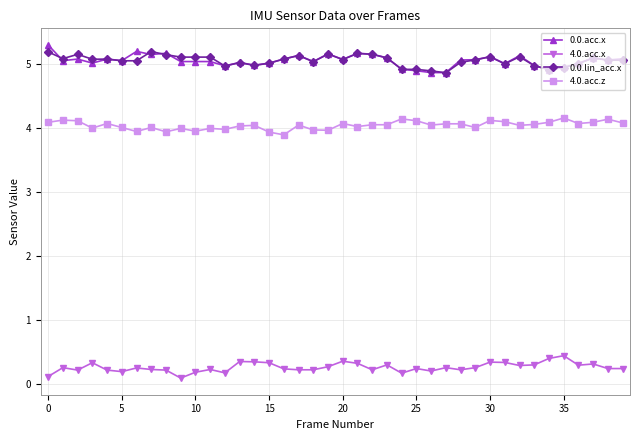

What is the value of the 4.0.acc.z point at the 33rd from the left?

4.0